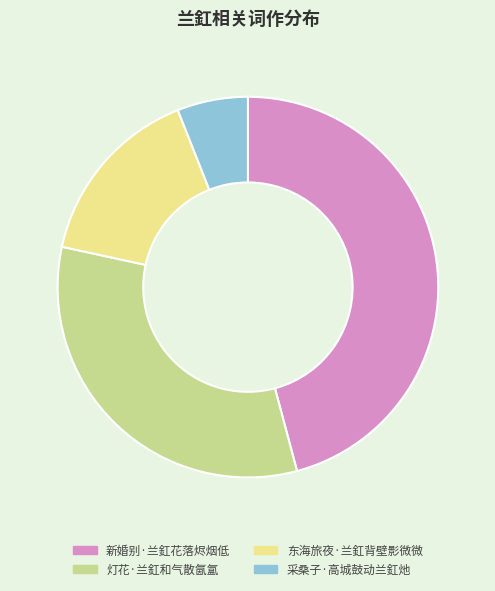

What is the ratio of the value at 新婚别·兰釭花落烬烟低 to the value at 灯花·兰釭和气散氤氲?

1.4